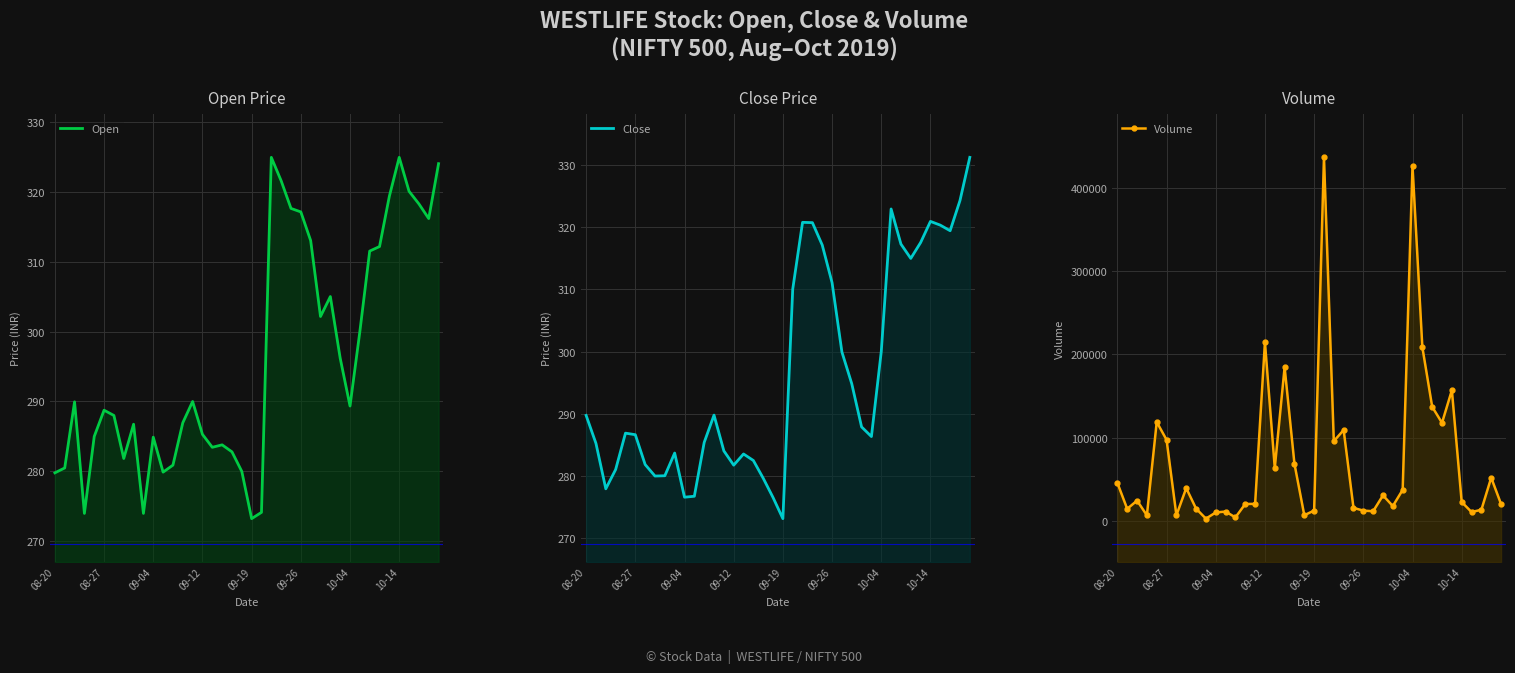

The value of Volume at 10-04 is 426152.0. True or false?

True